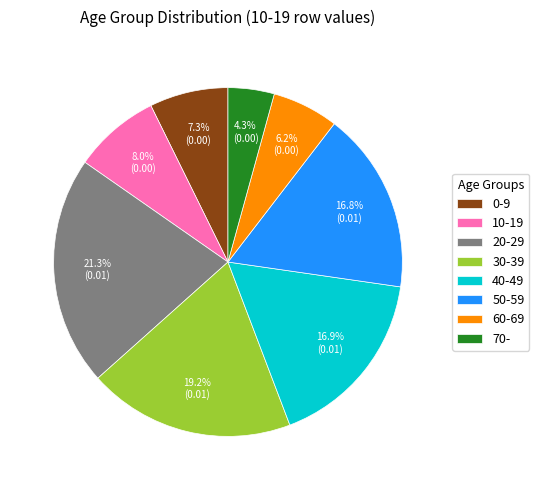

Between 60-69 and 30-39, which is larger?

30-39